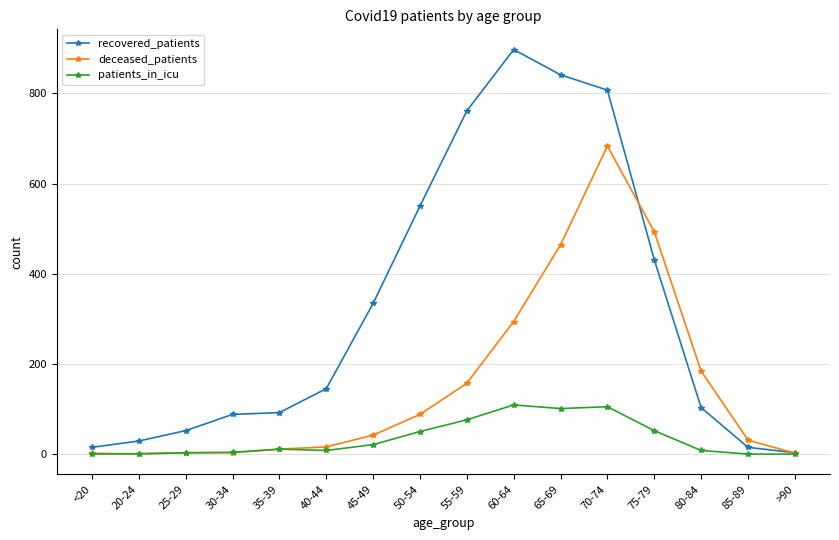

List the series in order of their peak value, highest first.

recovered_patients, deceased_patients, patients_in_icu